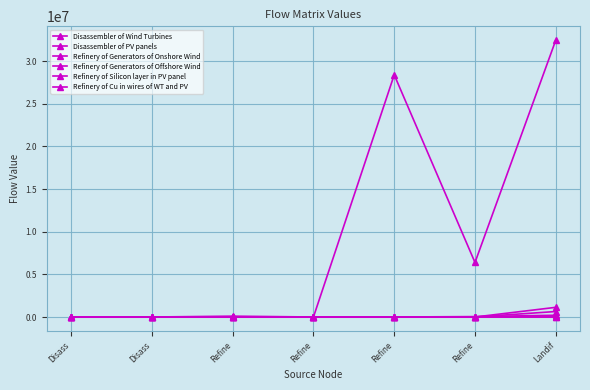

Rank the categories by Refinery of Generators of Onshore Wind value from highest to lowest.

Landif, Disass, Disass, Refine, Refine, Refine, Refine